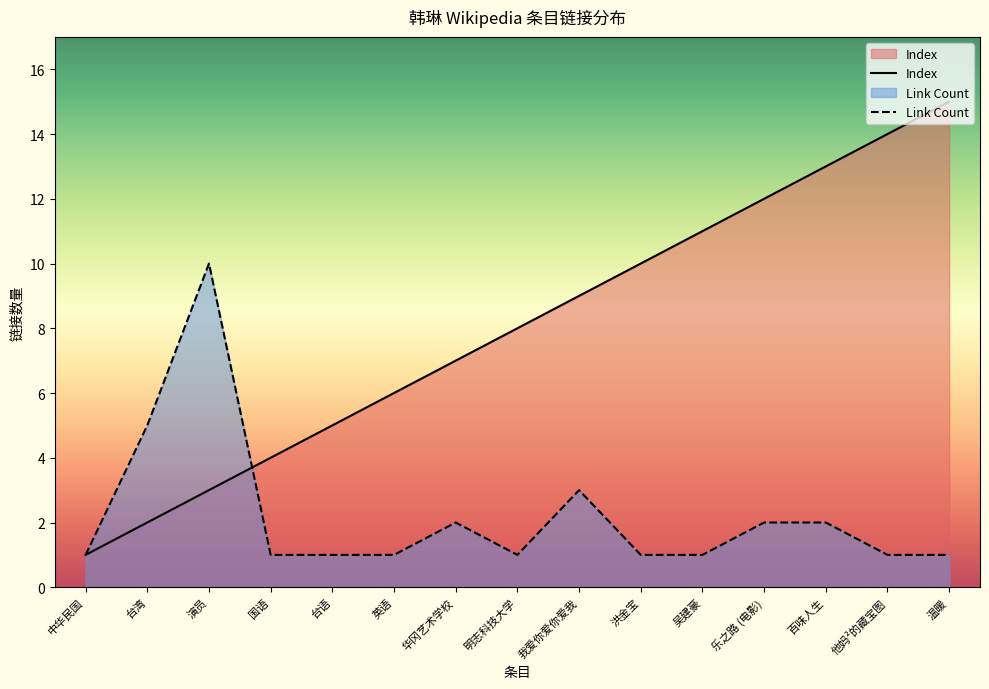

Rank the categories by Index value from lowest to highest.

中华民国, 台湾, 演员, 国语, 台语, 英语, 华冈艺术学校, 明志科技大学, 我爱你爱你爱我, 洪金宝, 吴建豪, 乐之路 (电影), 百味人生, 他妈²的藏宝图, 温暖